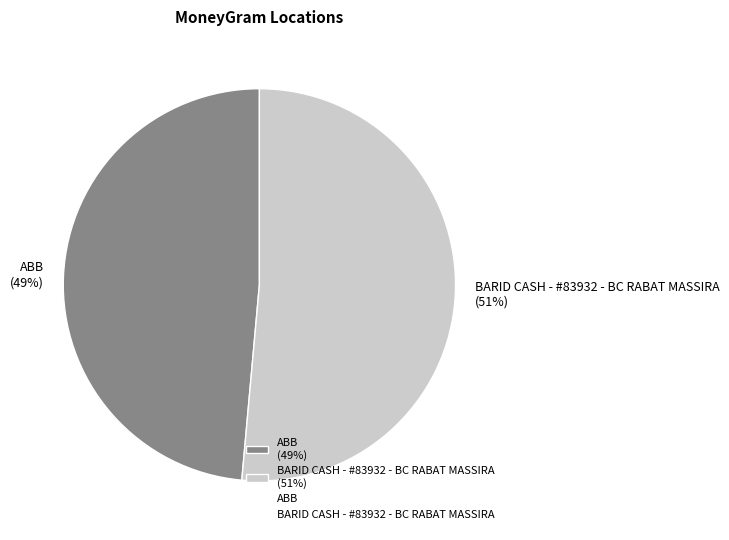

Count the number of slices in the pie.

2